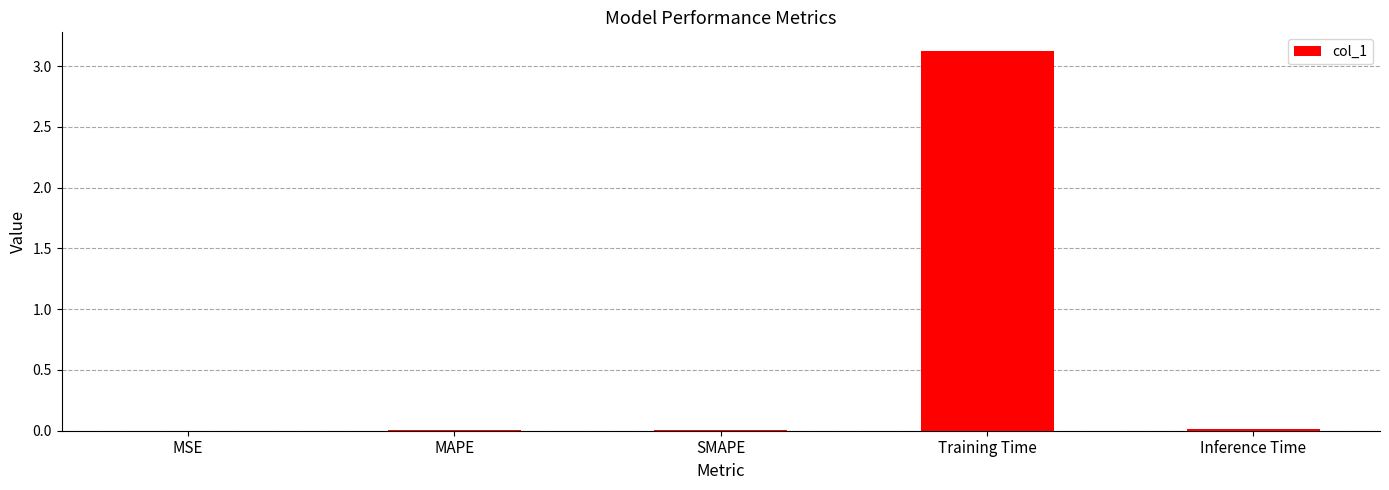

Count the number of data series in this chart.

1